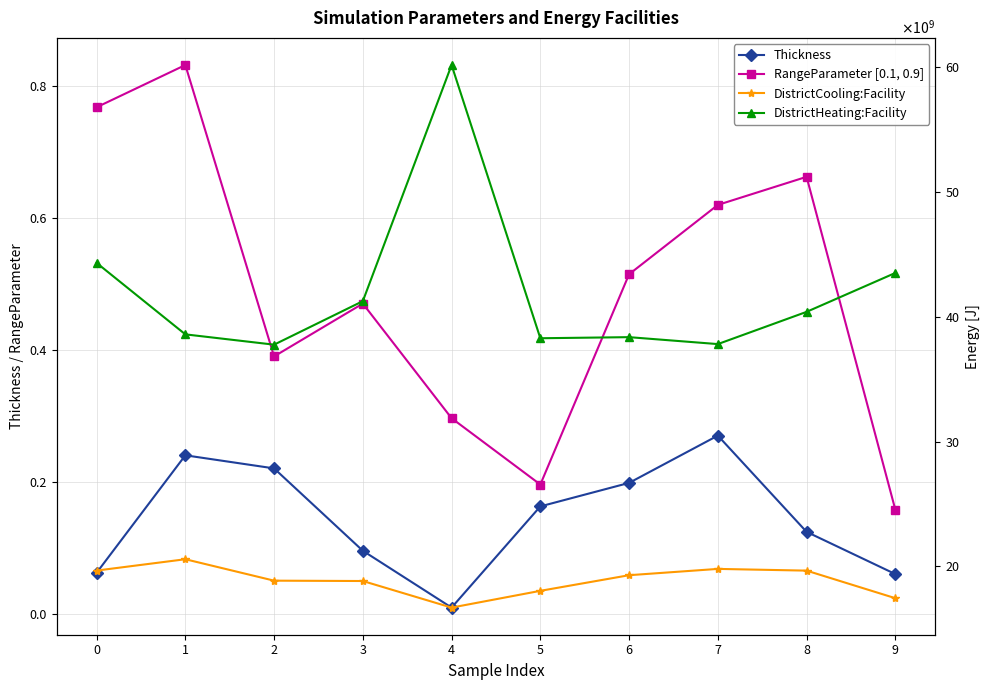

What is the value of the Thickness point at the 4th from the left?

0.1